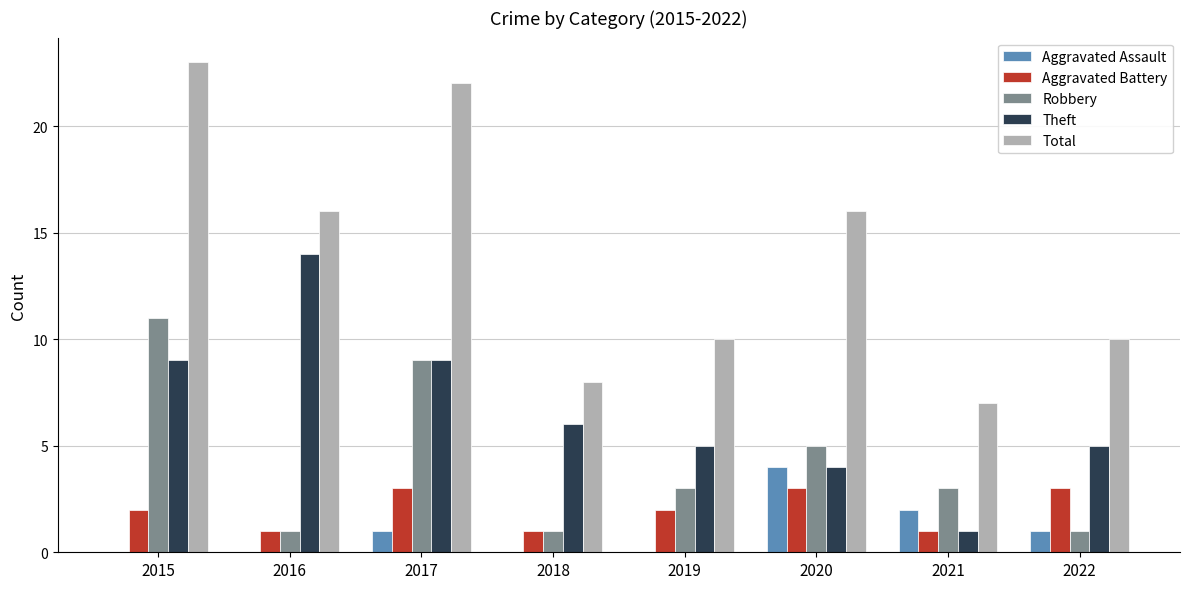

Are the bars grouped side by side (vs. stacked)?

Yes